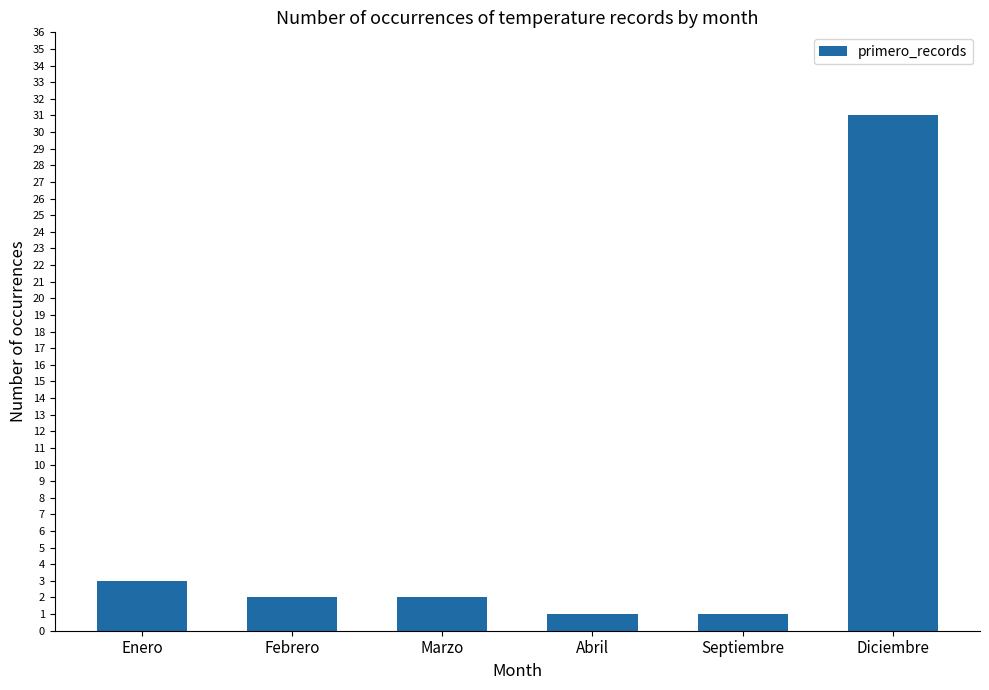

What is the label of the 6th bar from the right?

Enero